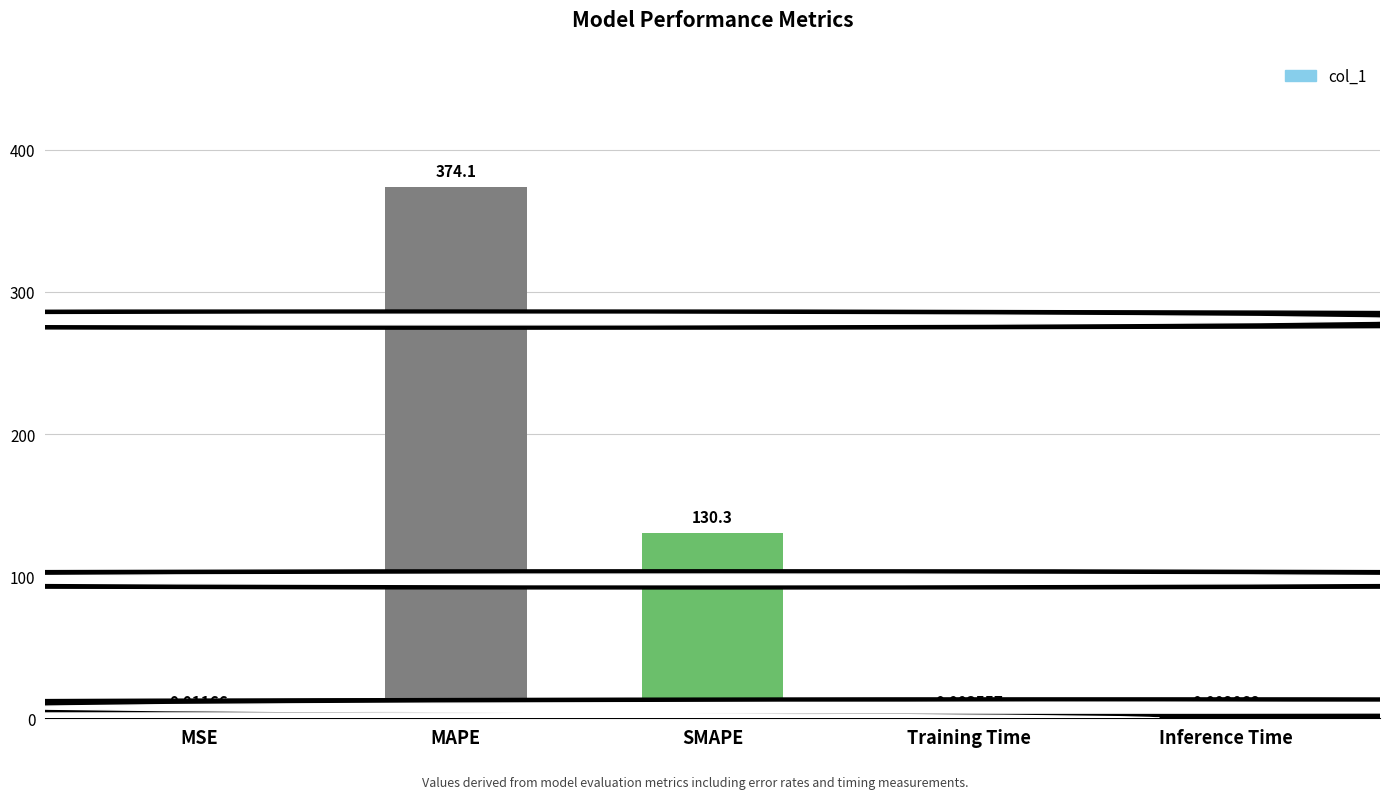

What is the sum of the values at SMAPE and Inference Time?

130.3